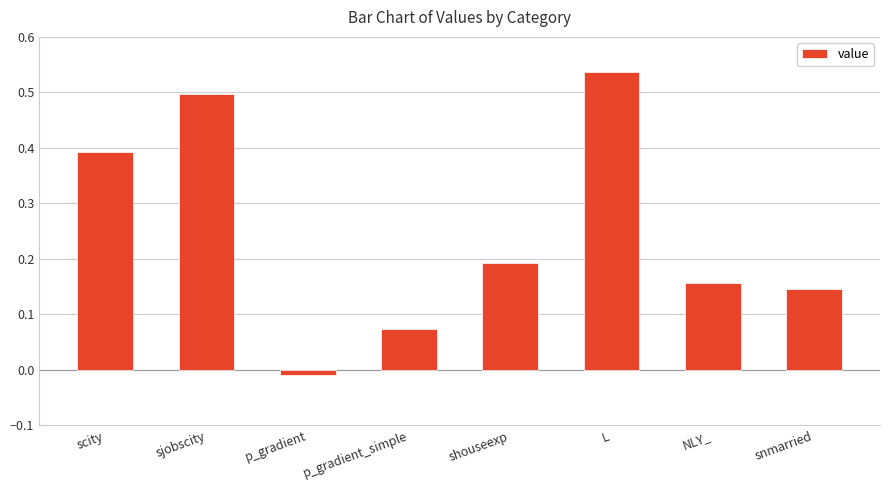

Which label corresponds to the largest value in the chart?

L